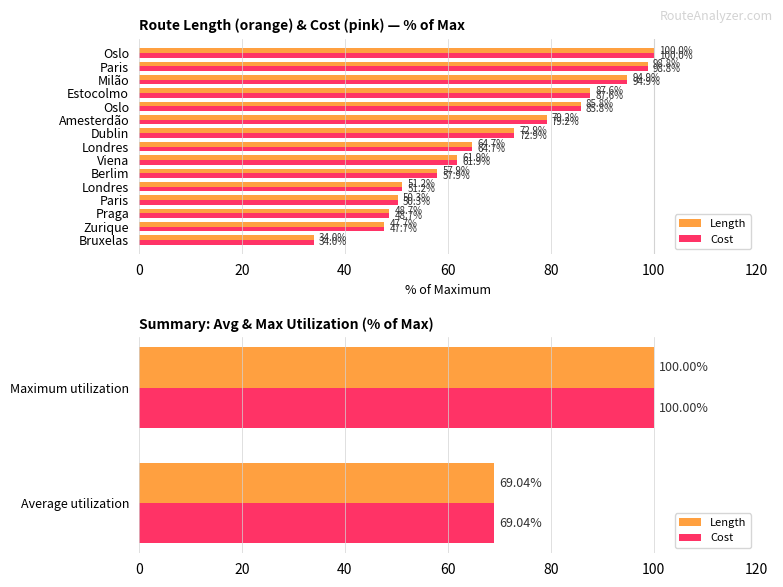

The value of Length at 20 is 154.4. True or false?

False